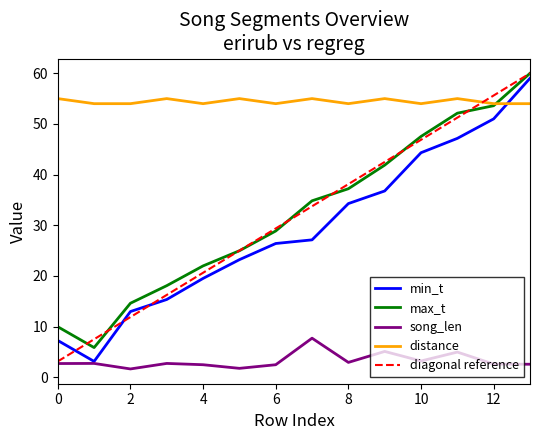

How many data points in max_t are above 34?

7